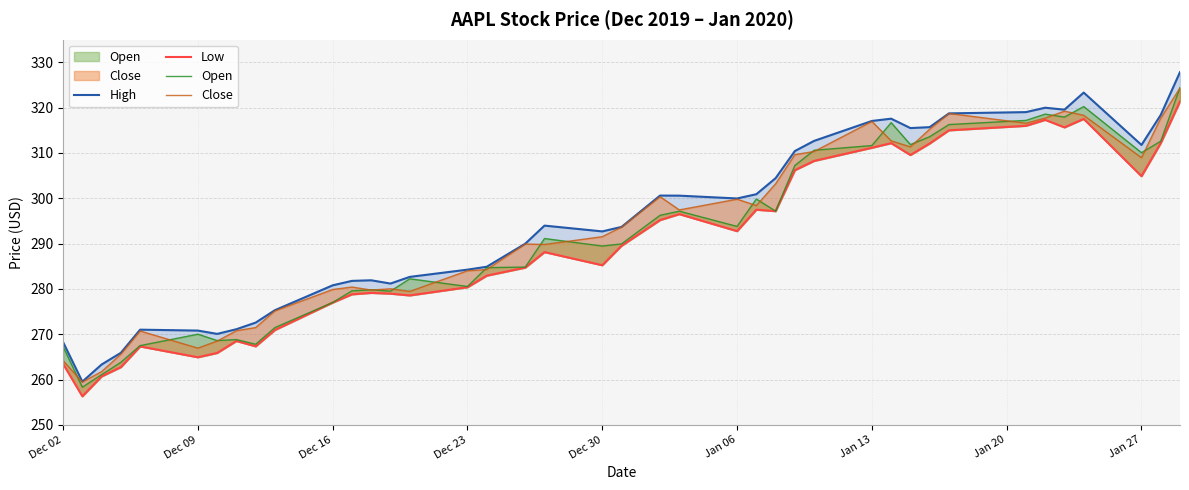

What are all the series names shown in the legend?

High, Low, Open, Close